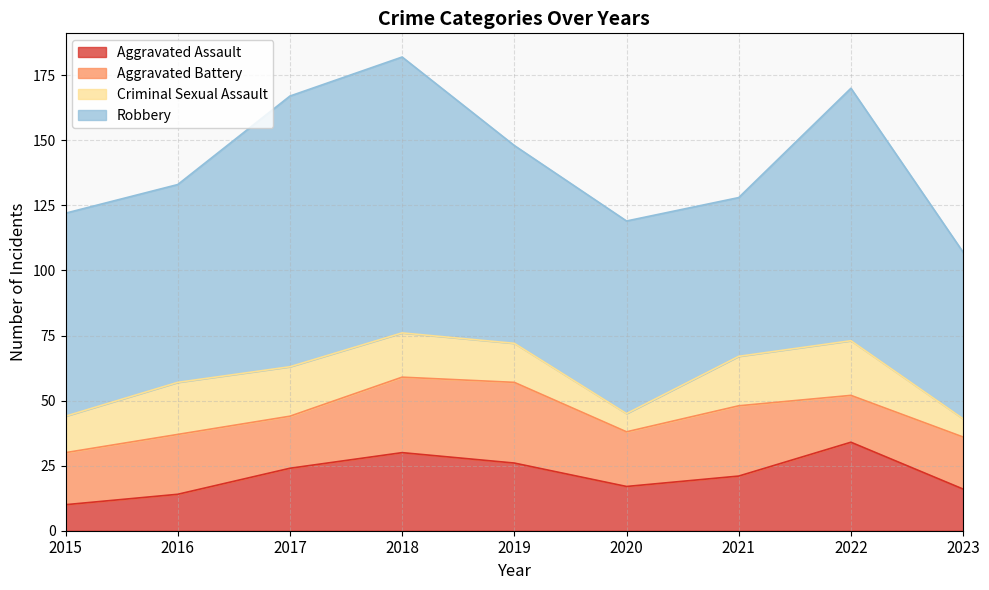

What are all the series names shown in the legend?

Aggravated Assault, Aggravated Battery, Criminal Sexual Assault, Robbery